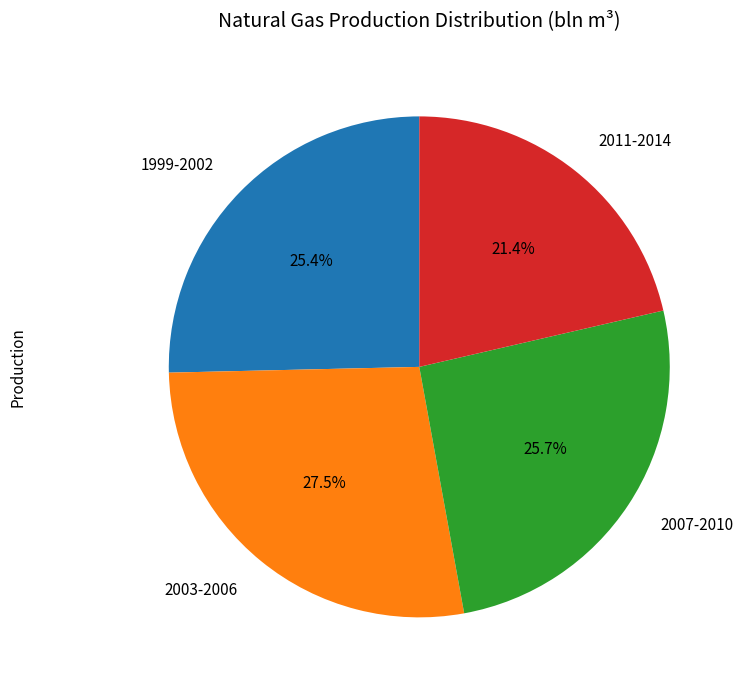

Does 2003-2006 represent more than half of the total?

No